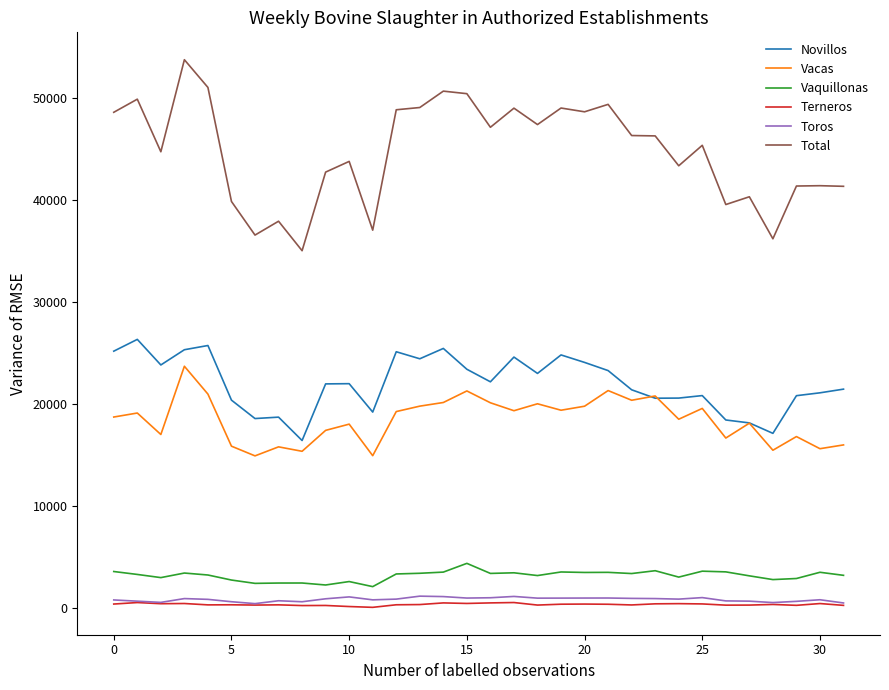

Which series has the widest spread of values?

Total